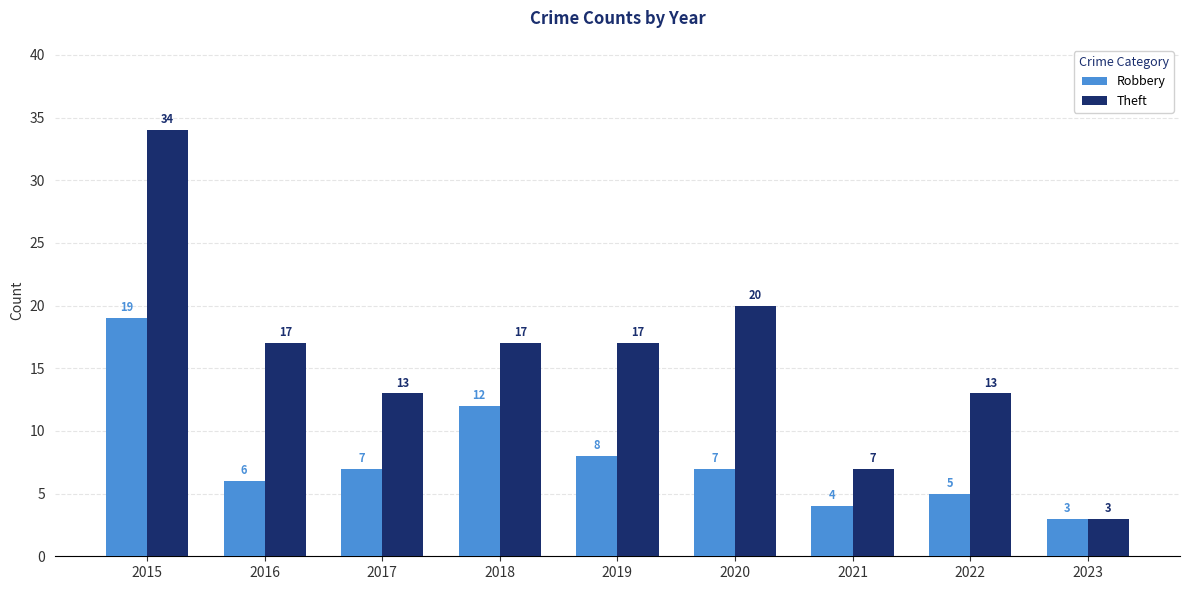

At which category is the sum across all series the highest?

2015